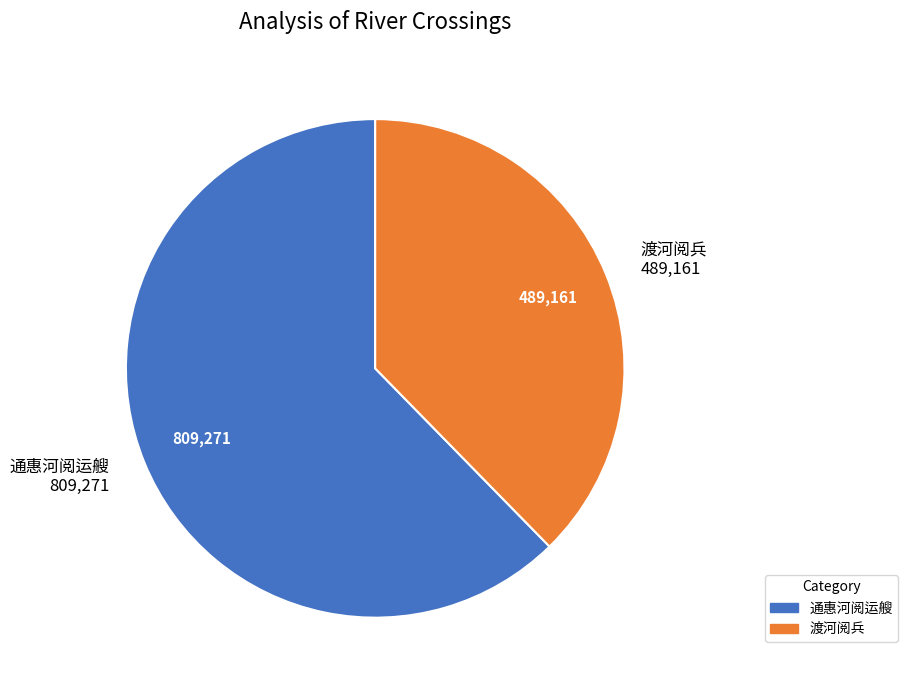

Does 通惠河阅运艘 account for over 50% of the chart?

Yes